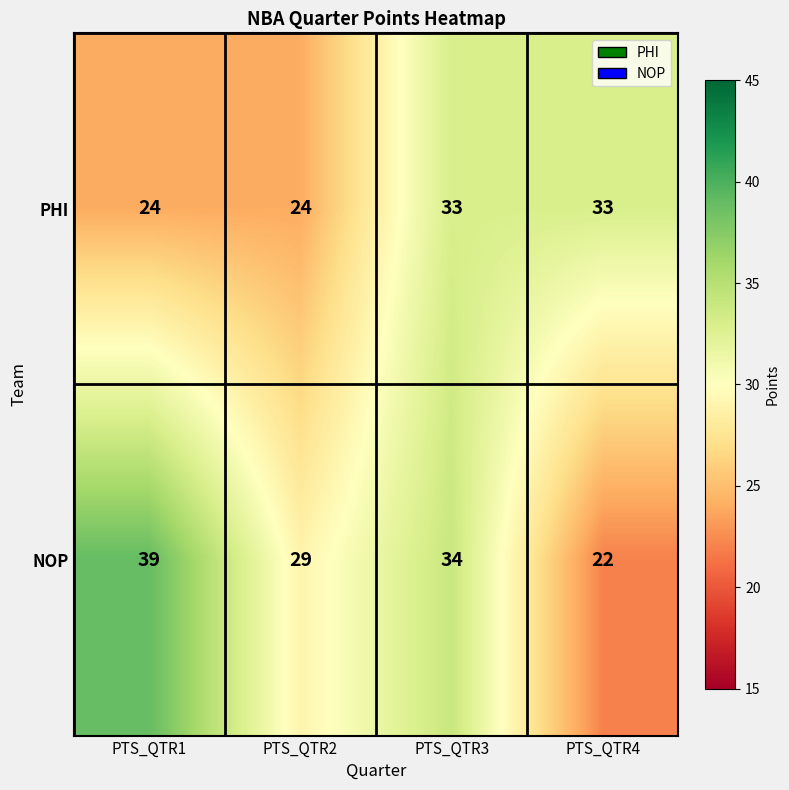

The PHI series shows 47 at PTS_QTR3. True or false?

False